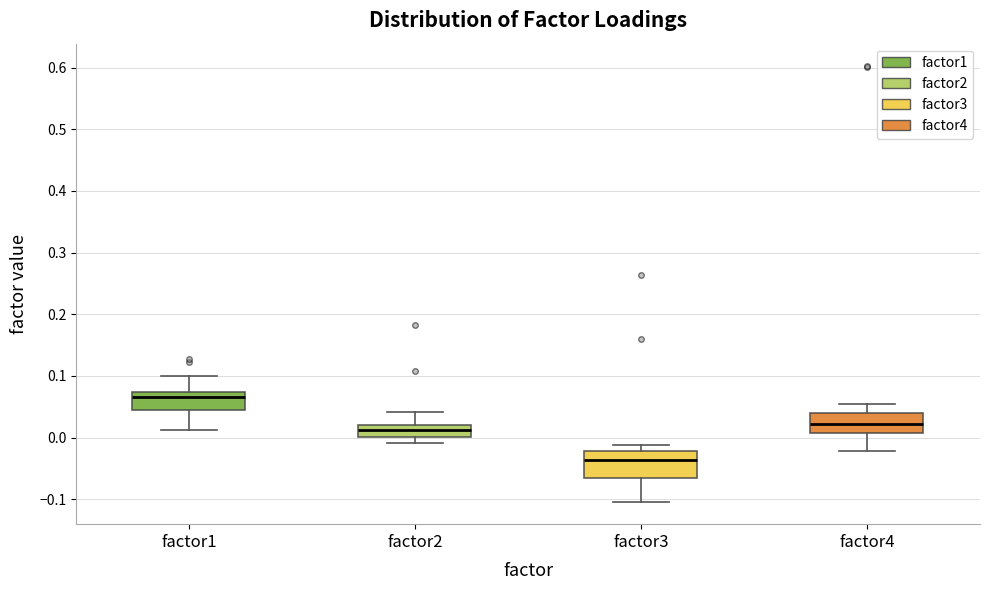

Which box has the highest median line?

factor1